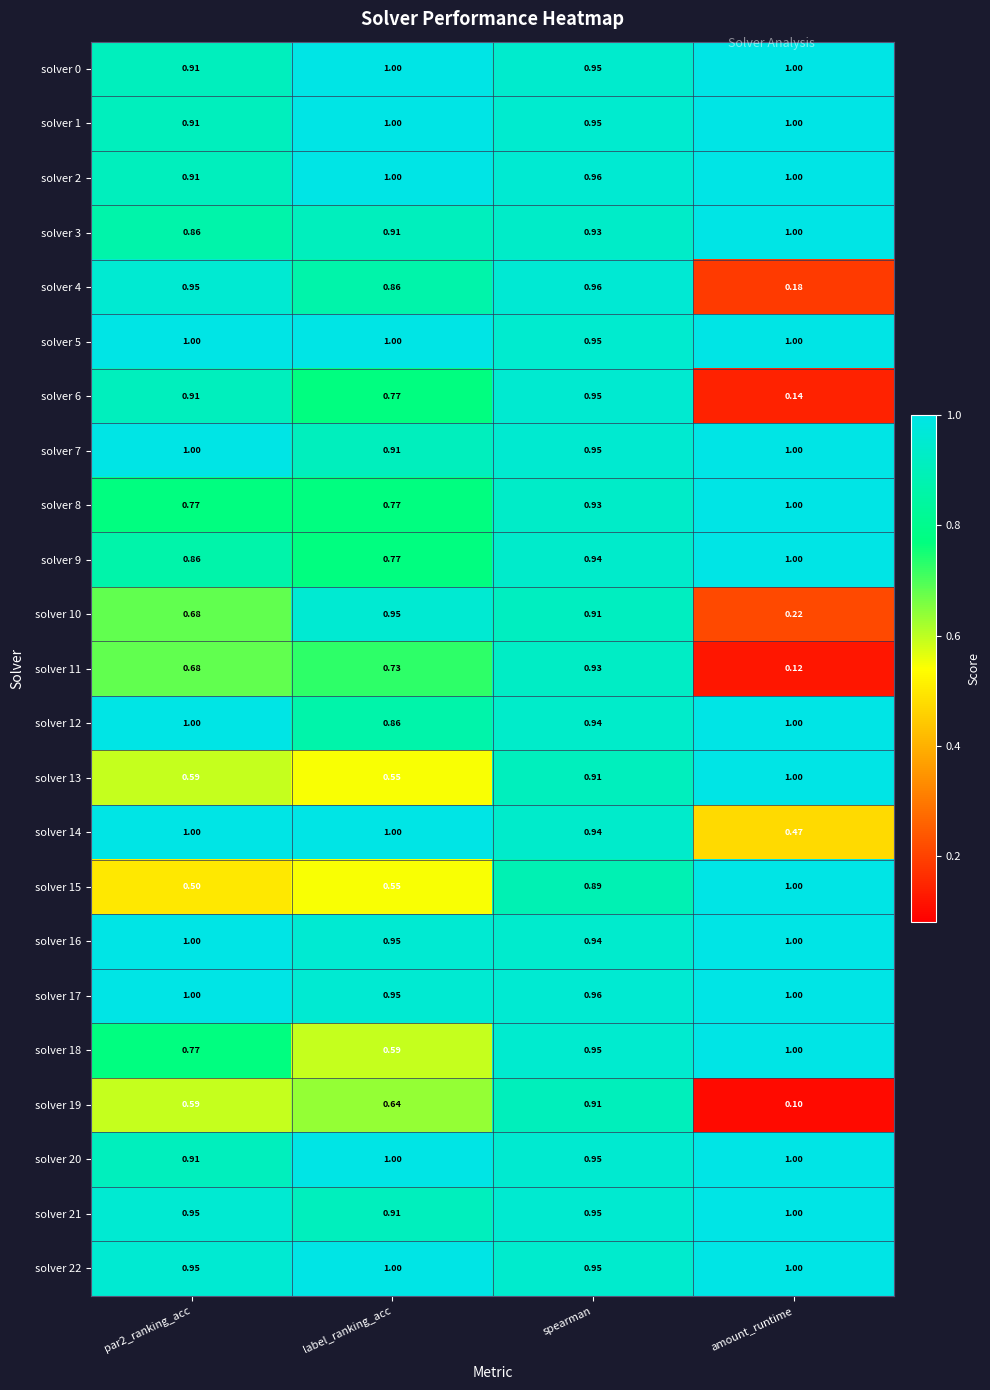

At which label is solver 14 closest to 0?

amount_runtime